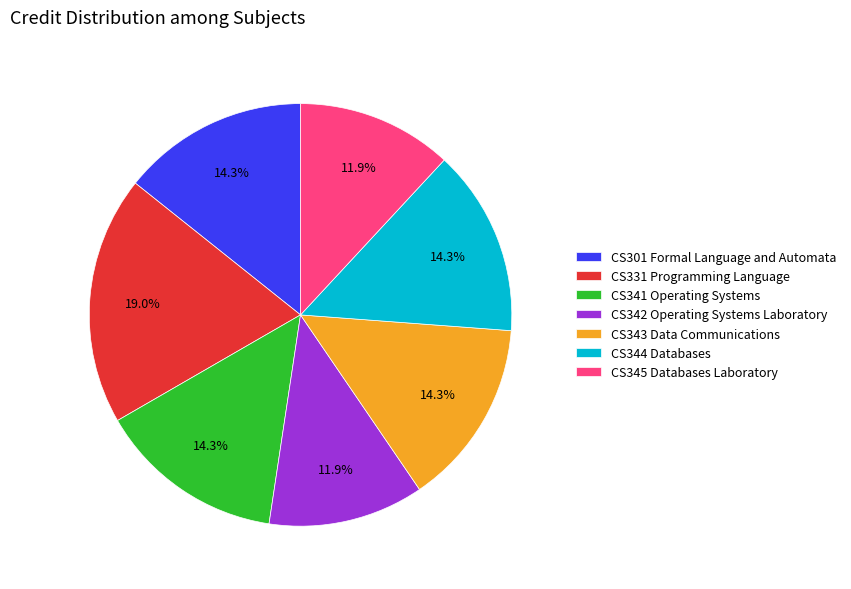

Is CS345 Databases Laboratory the majority of the pie?

No